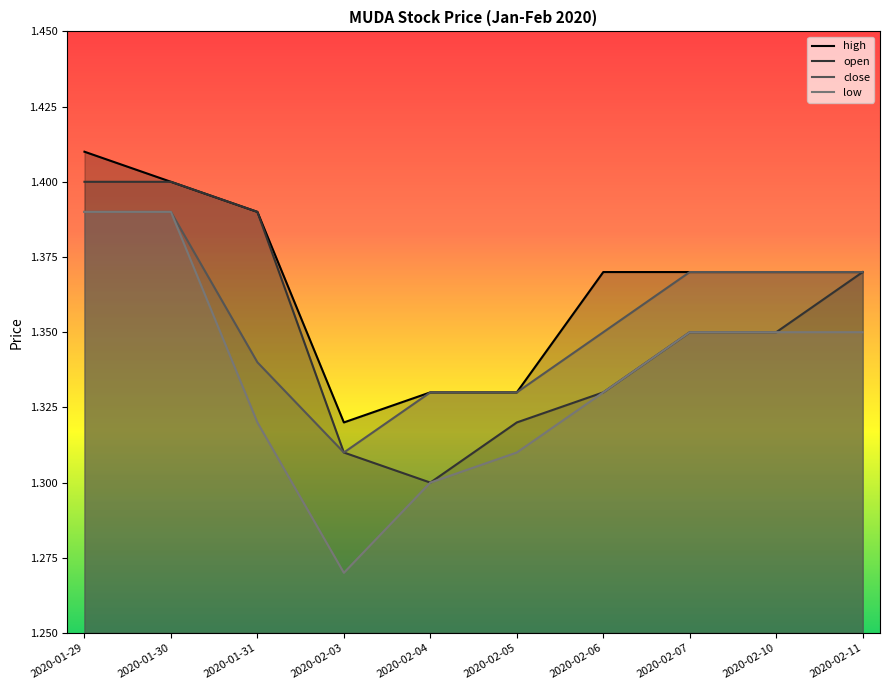

Reading left to right, transcribe all the data shown in this chart.

high: 2020-01-29=1.4	2020-01-30=1.4	2020-01-31=1.4	2020-02-03=1.3	2020-02-04=1.3	2020-02-05=1.3	2020-02-06=1.4	2020-02-07=1.4	2020-02-10=1.4	2020-02-11=1.4
open: 2020-01-29=1.4	2020-01-30=1.4	2020-01-31=1.4	2020-02-03=1.3	2020-02-04=1.3	2020-02-05=1.3	2020-02-06=1.3	2020-02-07=1.4	2020-02-10=1.4	2020-02-11=1.4
close: 2020-01-29=1.4	2020-01-30=1.4	2020-01-31=1.3	2020-02-03=1.3	2020-02-04=1.3	2020-02-05=1.3	2020-02-06=1.4	2020-02-07=1.4	2020-02-10=1.4	2020-02-11=1.4
low: 2020-01-29=1.4	2020-01-30=1.4	2020-01-31=1.3	2020-02-03=1.3	2020-02-04=1.3	2020-02-05=1.3	2020-02-06=1.3	2020-02-07=1.4	2020-02-10=1.4	2020-02-11=1.4